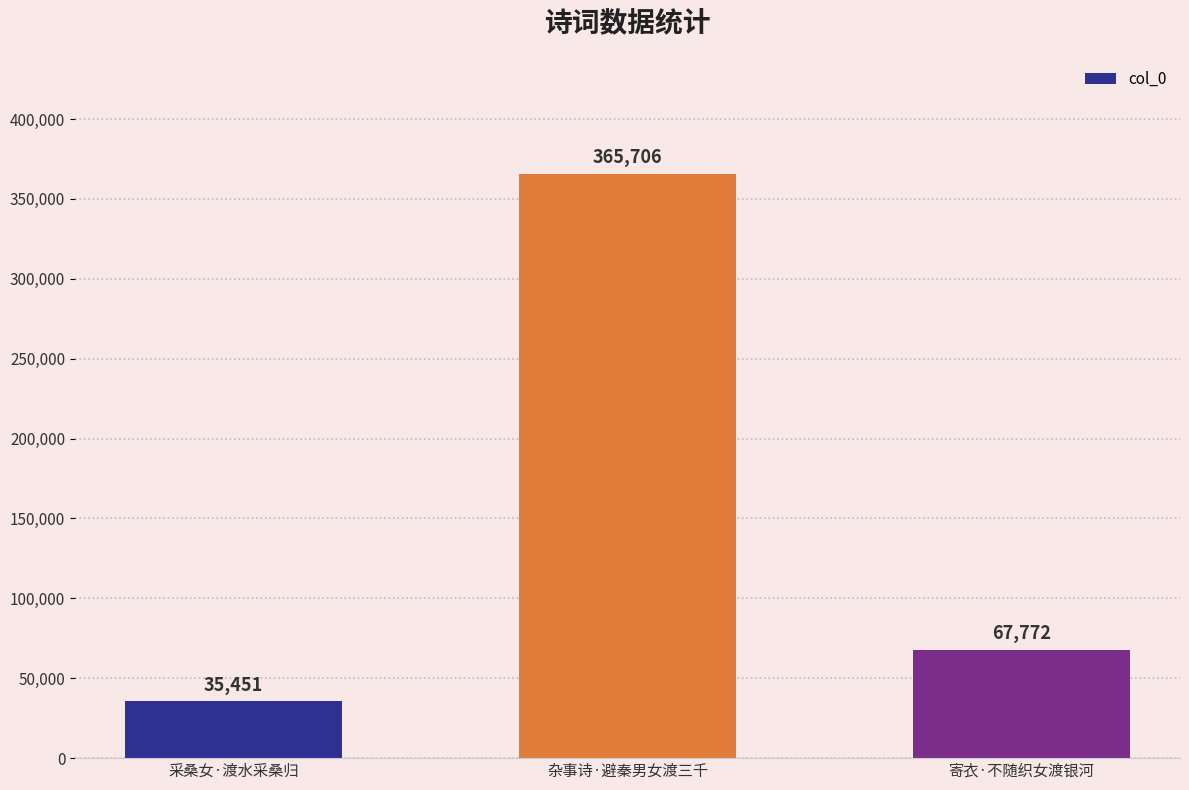

Reading left to right, what are all the values shown in this chart?

35451	365706	67772